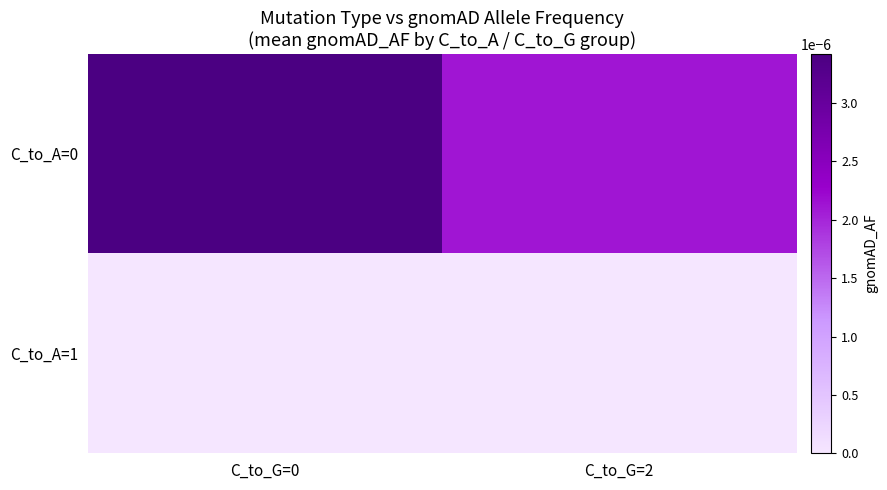

Count the number of data series in this chart.

2